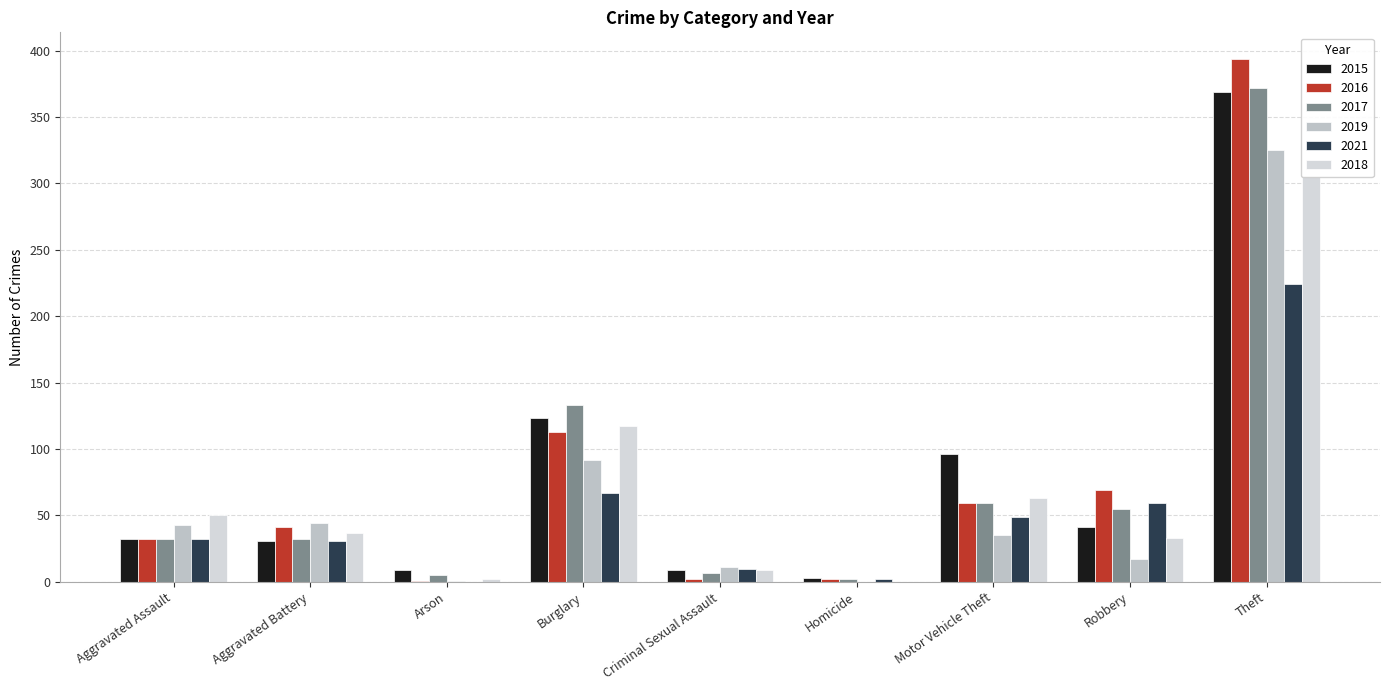

What is the label of the 5th bar from the left?

Criminal Sexual Assault